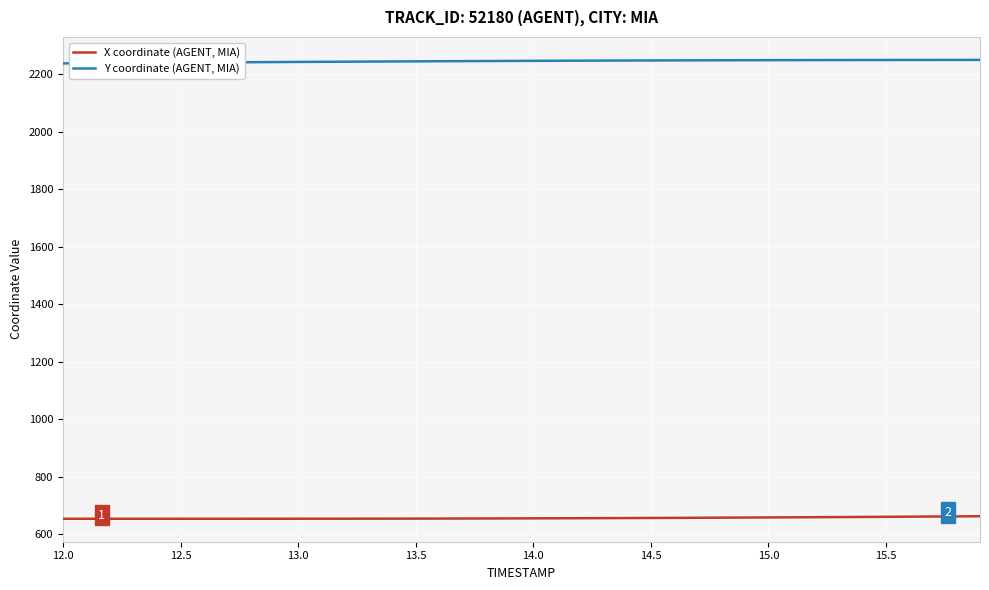

True or false: Y coordinate (AGENT, MIA) and X coordinate (AGENT, MIA) cross at least once.

False